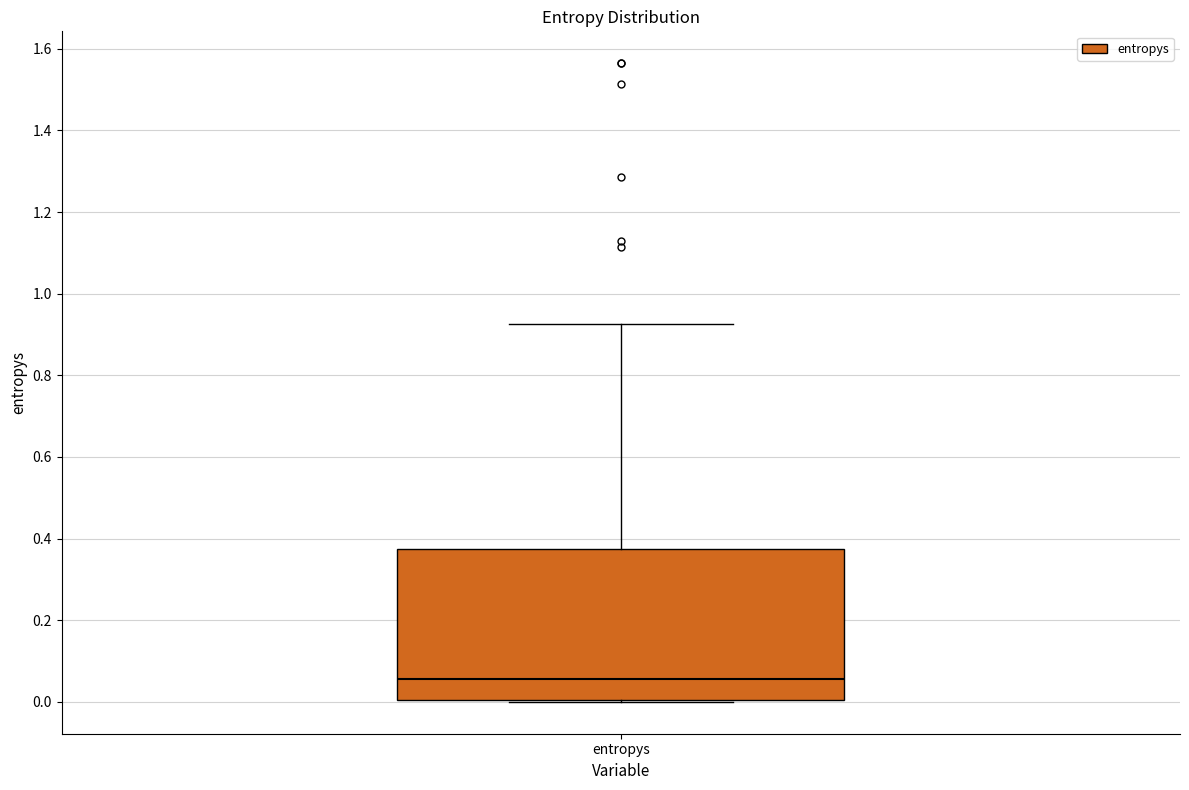

Read this box plot against the y-axis: the position of the median line, the range covered by the box, and the ends of both whiskers. The values are not printed on the chart, so give them approximately, as read against the axis.

median 0.06, box 0.00 to 0.38, whiskers 0.00 to 0.92